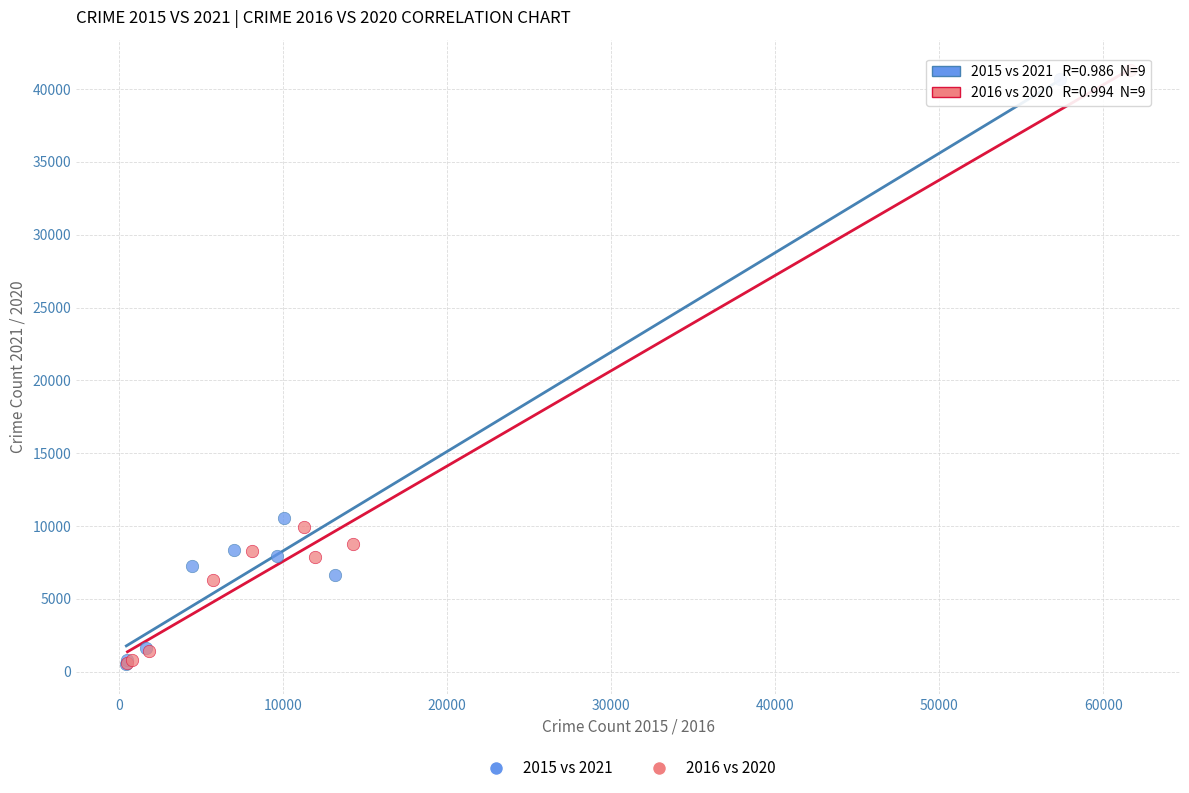

Which series has the largest Y range (max minus min)?

2016 vs 2020